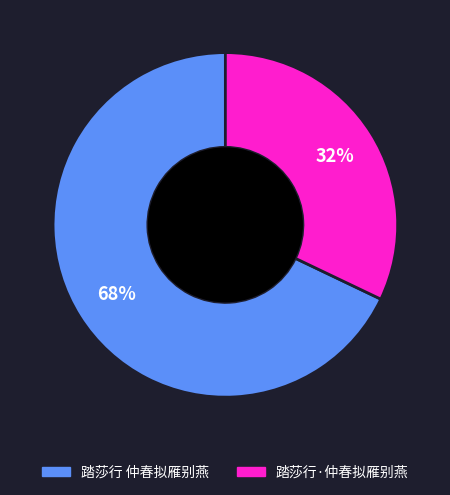

Do 踏莎行·仲春拟雁别燕 and 踏莎行 仲春拟雁别燕 together represent more than half of the pie?

Yes